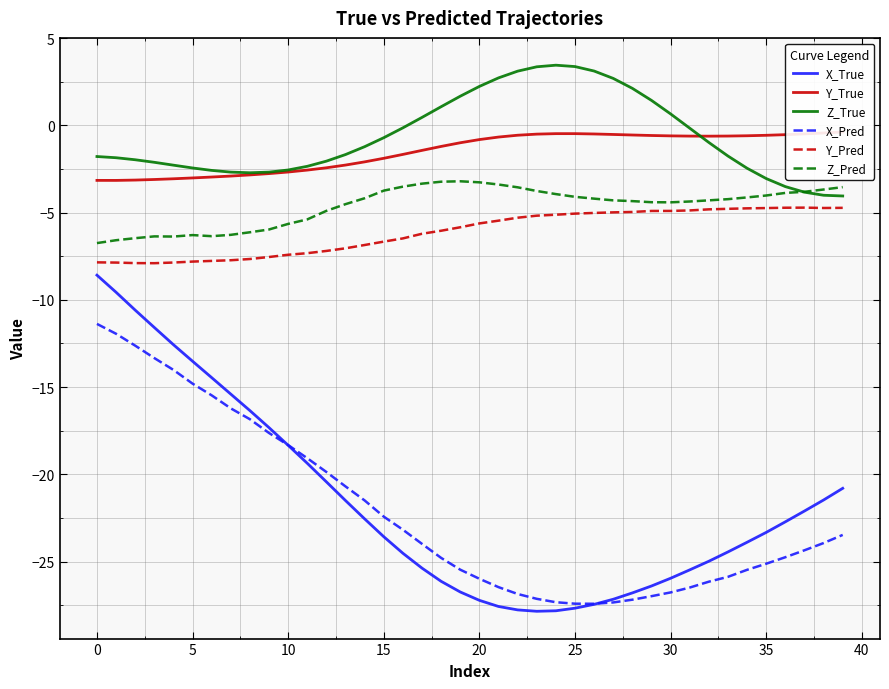

How many interior local valleys does the Z_True series have?

1